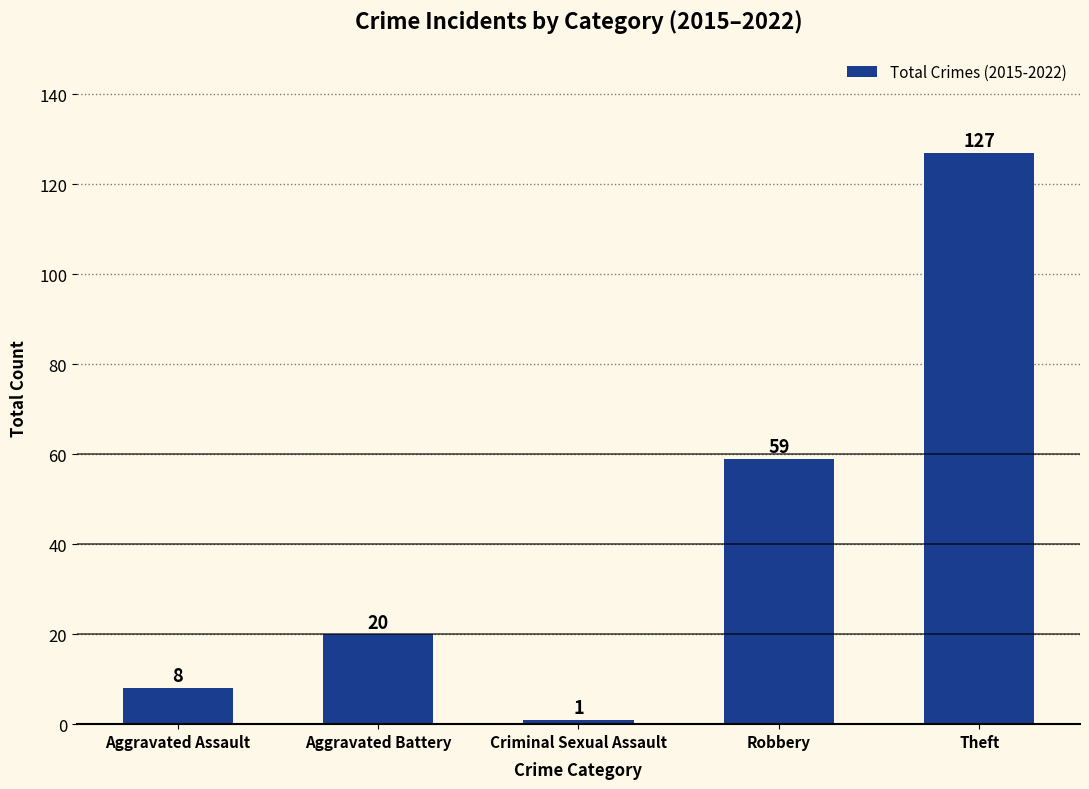

What position from the right is Criminal Sexual Assault?

3